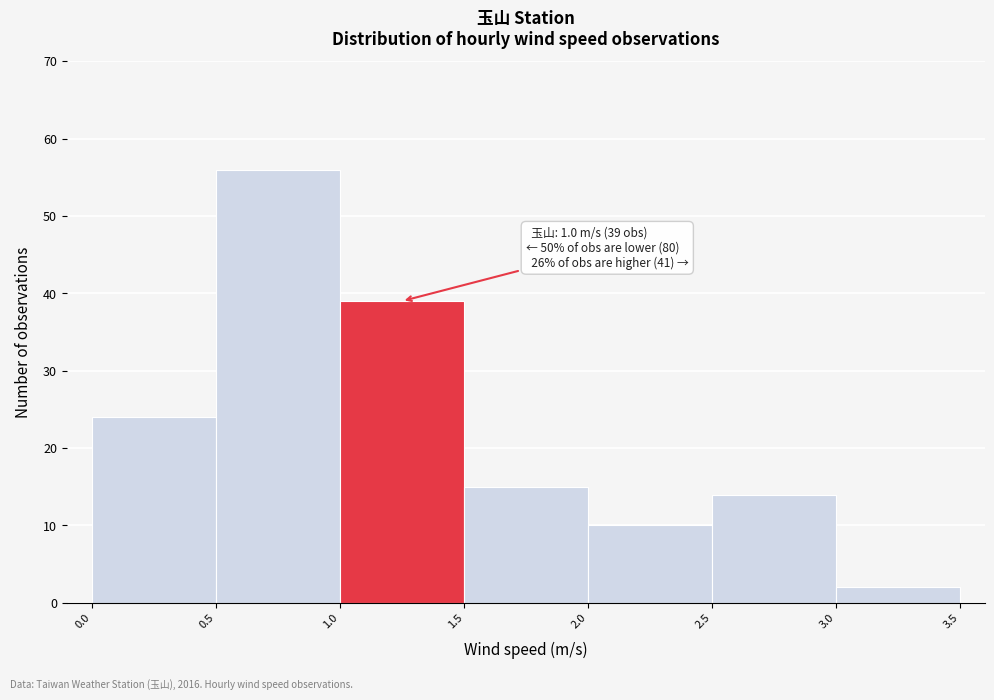

Which range on the x-axis has the tallest bar?

0.5 to 1.0